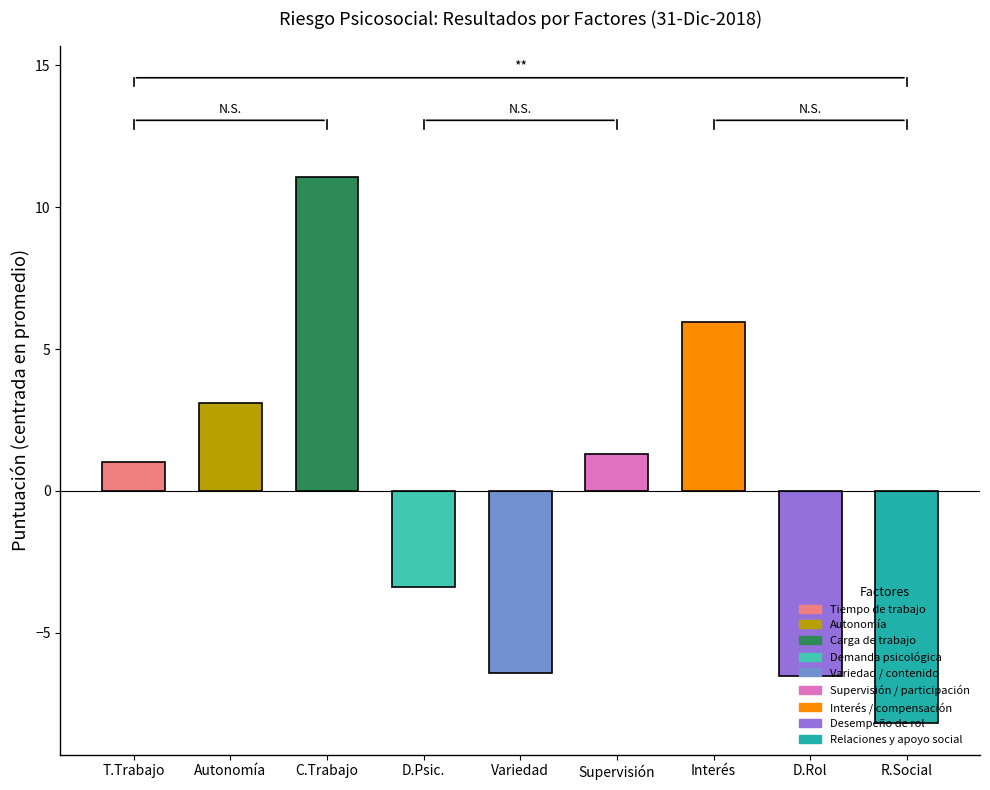

What is the value of the 6th bar from the left?

1.3